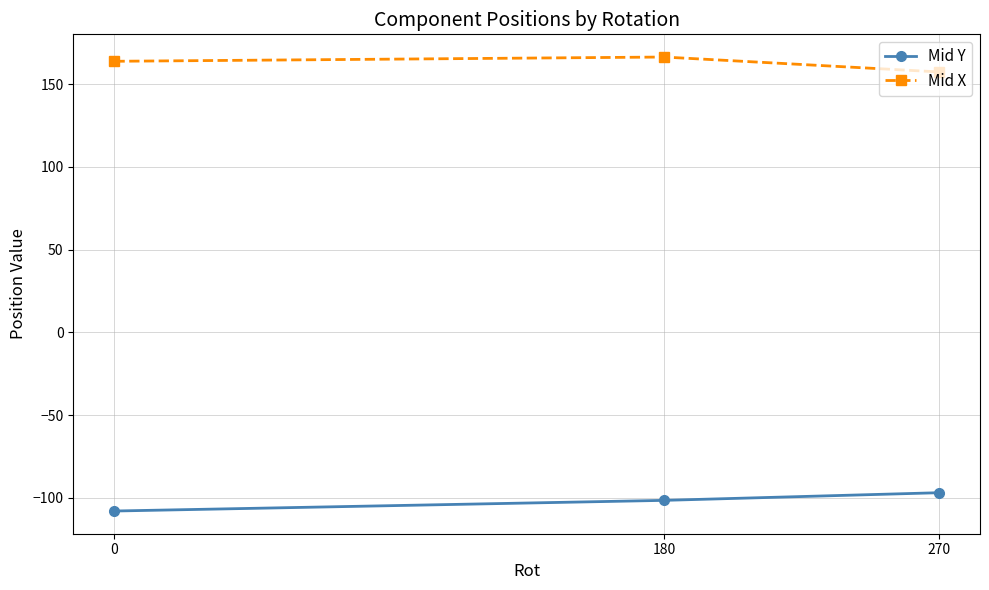

What is the minimum value for Mid Y?

-108.1